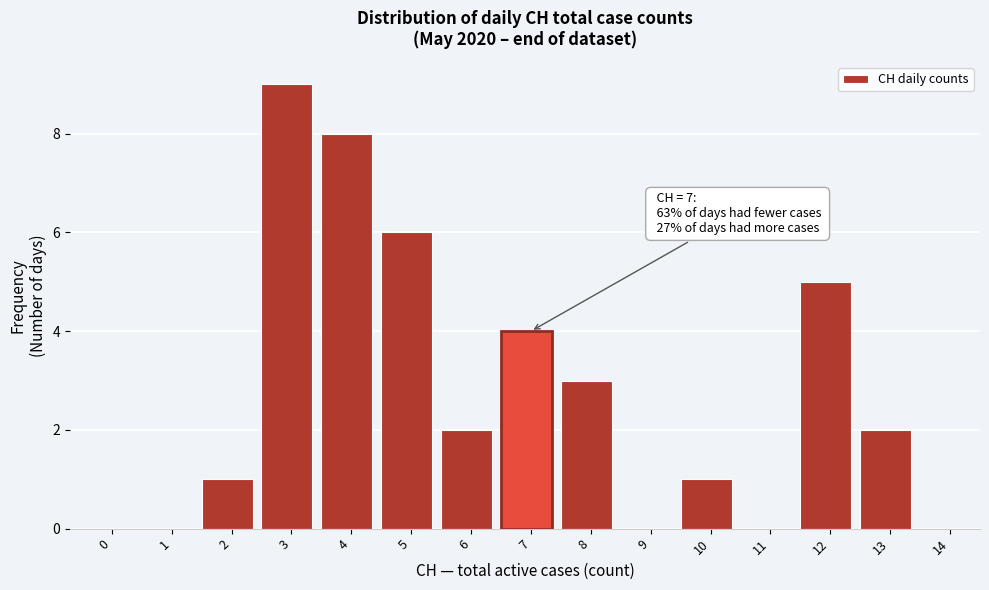

Reading right to left, list all the values displayed in this chart.

14=0	13=2	12=5	11=0	10=1	9=0	8=3	7=4	6=2	5=6	4=8	3=9	2=1	1=0	0=0